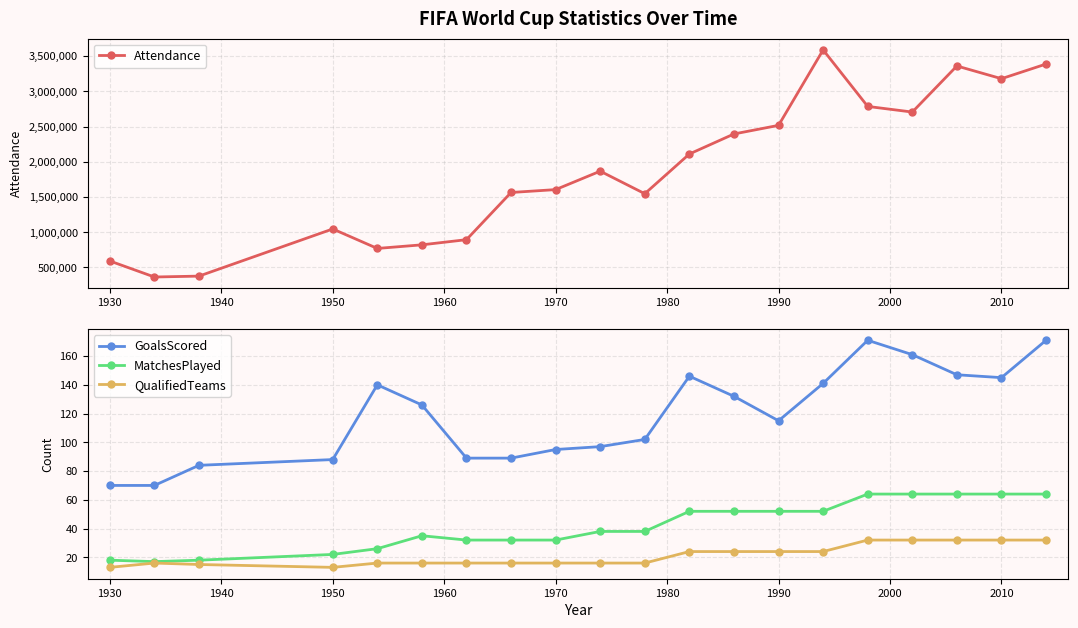

How many data points in MatchesPlayed are less than 38?

9